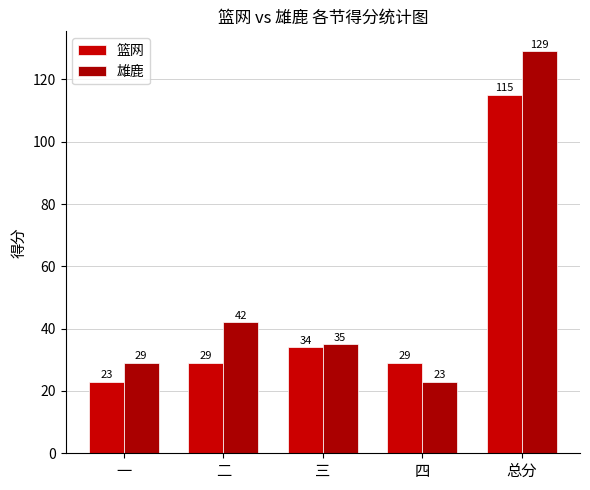

At which label does 篮网 reach its minimum?

一